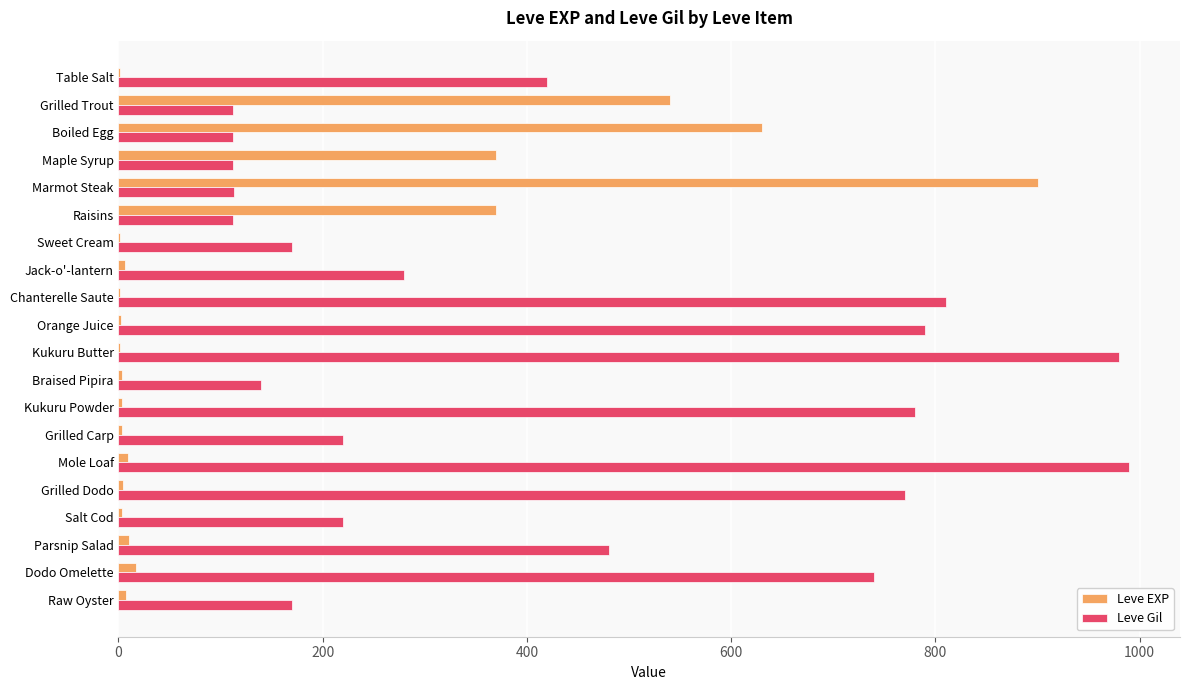

Which series has the largest total across all categories?

Leve Gil